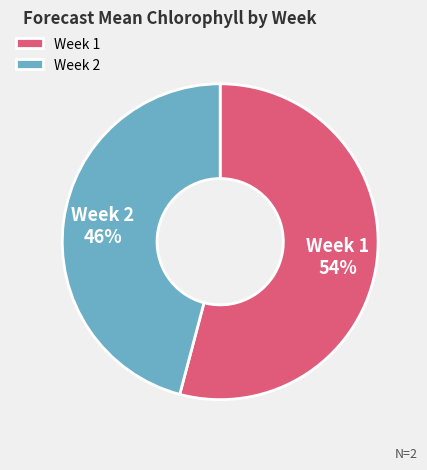

Does Week 2 account for over 50% of the chart?

No